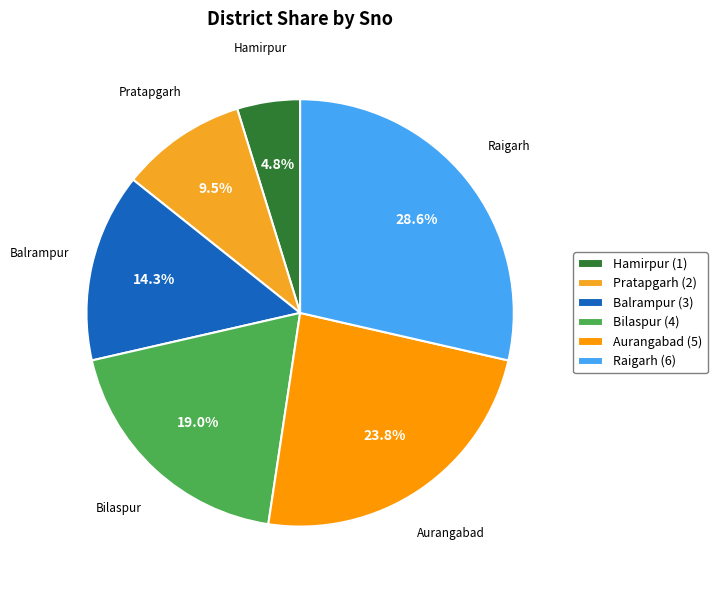

Is it true that Bilaspur is 8% of the pie?

False